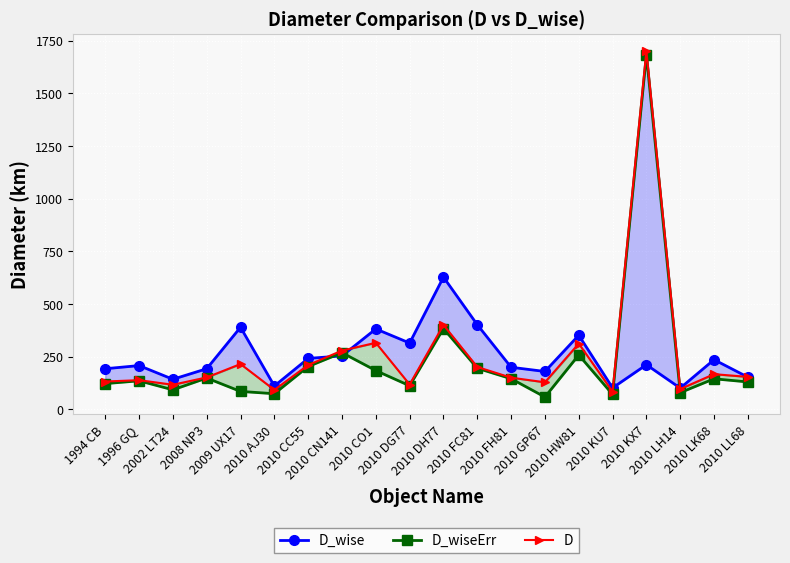

List the series in order of their peak value, highest first.

D, D_wiseErr, D_wise